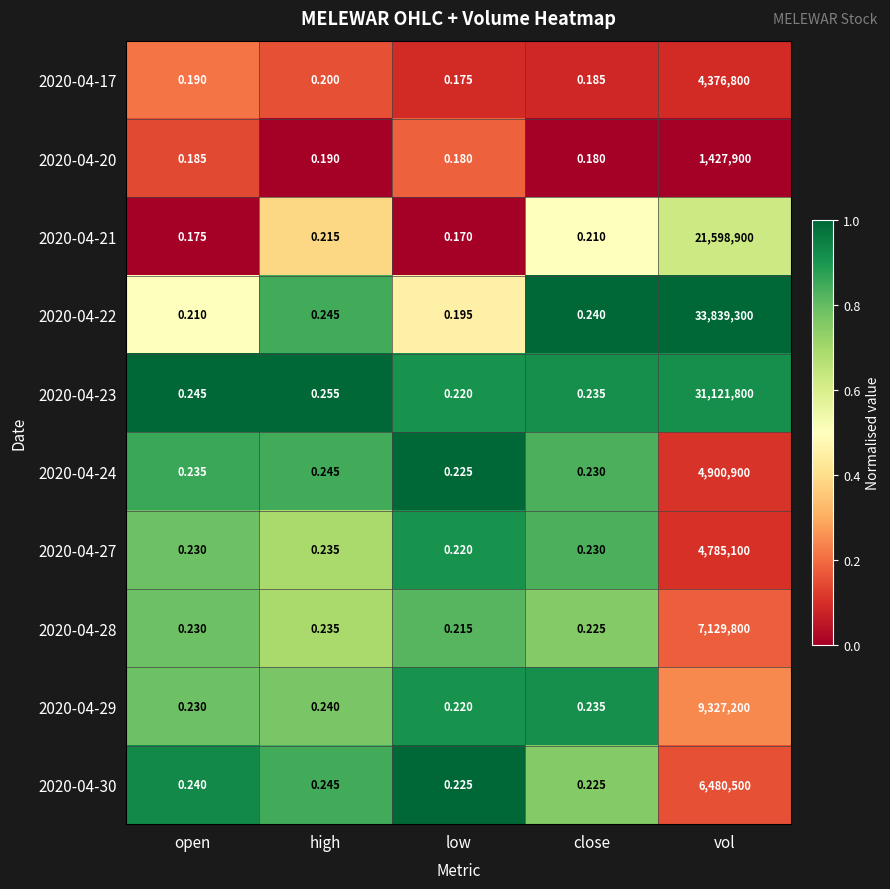

Where is 2020-04-20 nearest to the value 713950?

high